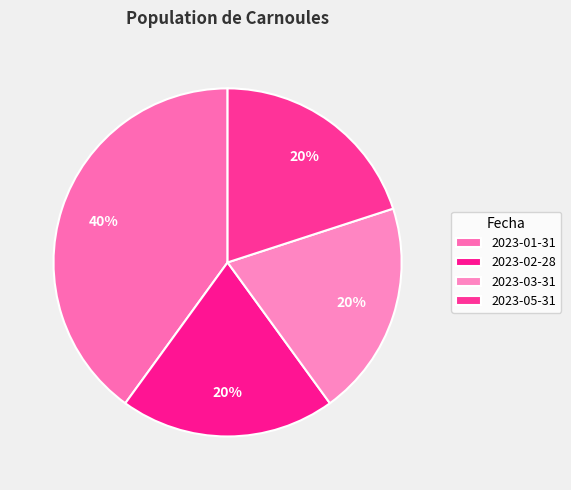

Is there any slice that represents more than half of the pie?

No